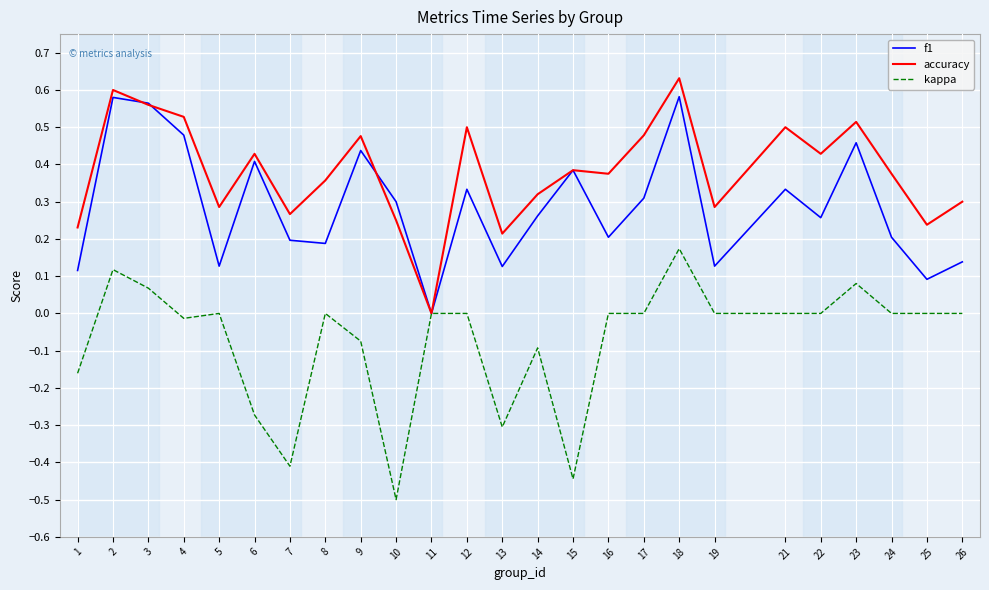

The accuracy series shows 0.6 at 6. True or false?

False